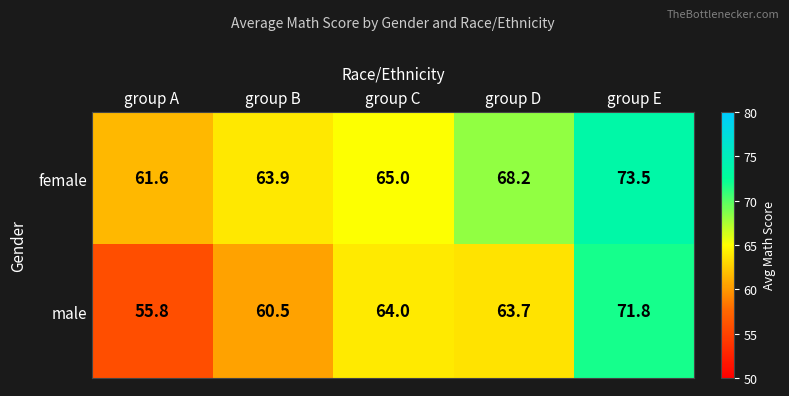

The value of female at group B is 63.9. True or false?

True